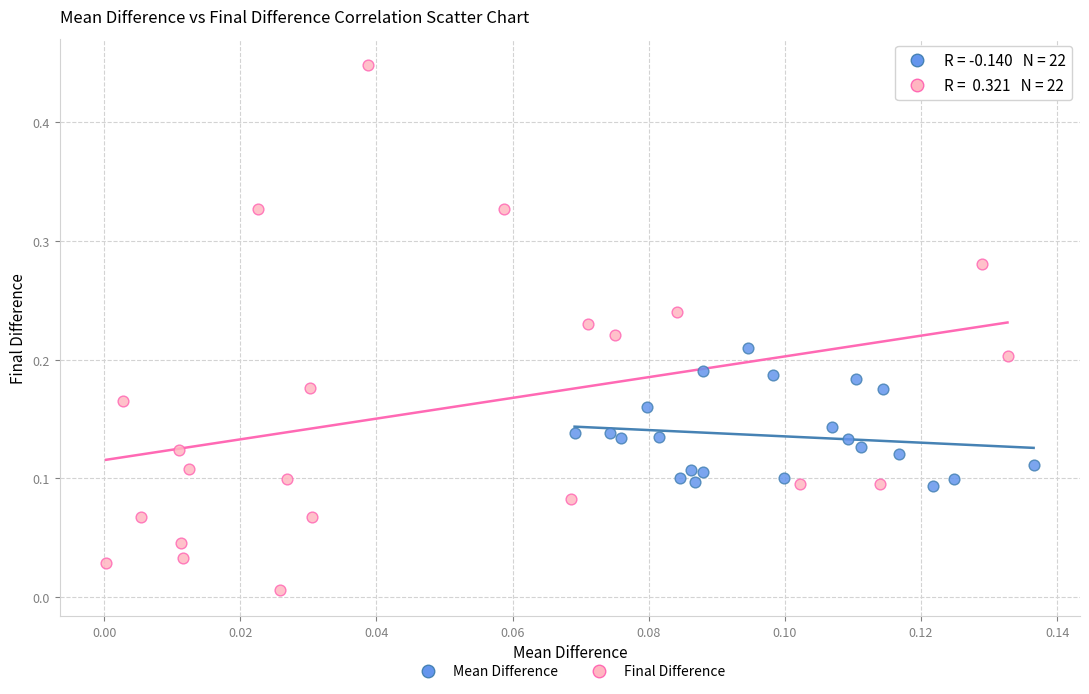

Which series contains the lowest Y value?

Final Difference